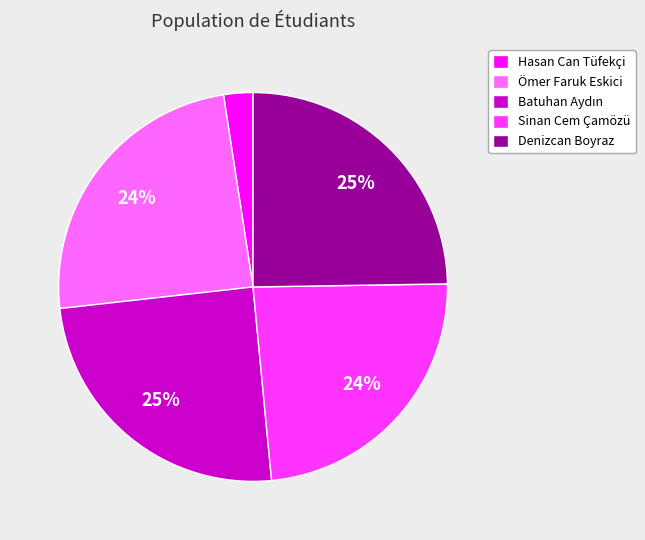

Does Denizcan Boyraz represent more than half of the total?

No